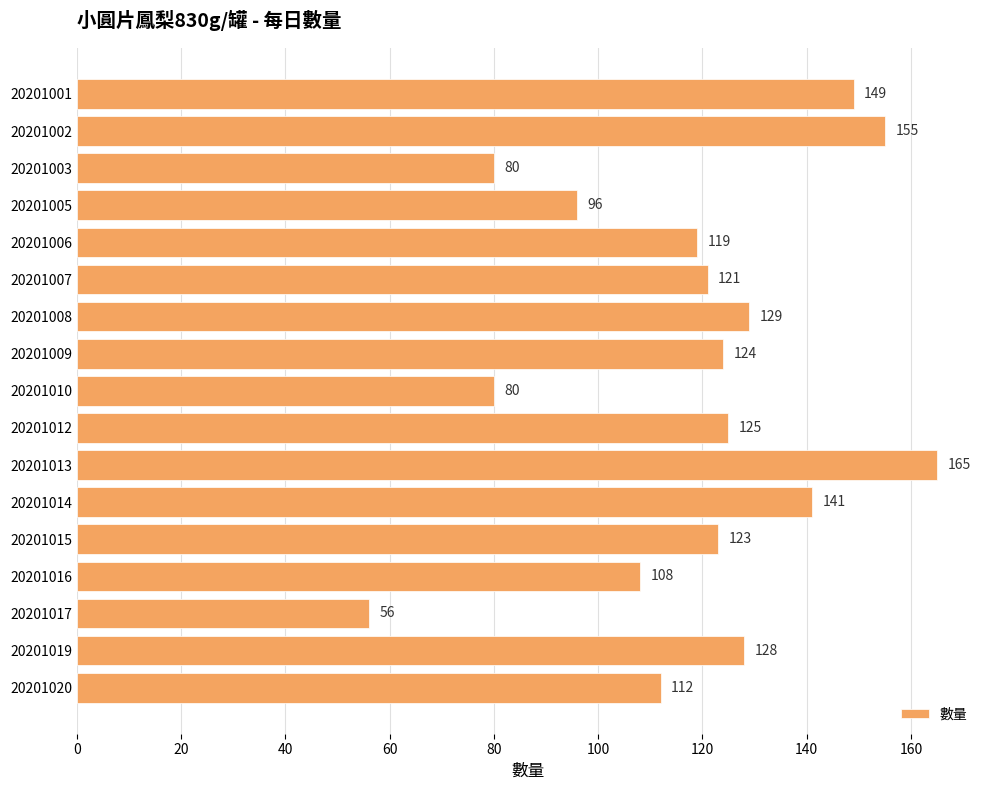

What is the ratio of the value at 20201020 to the value at 20201013?

0.7